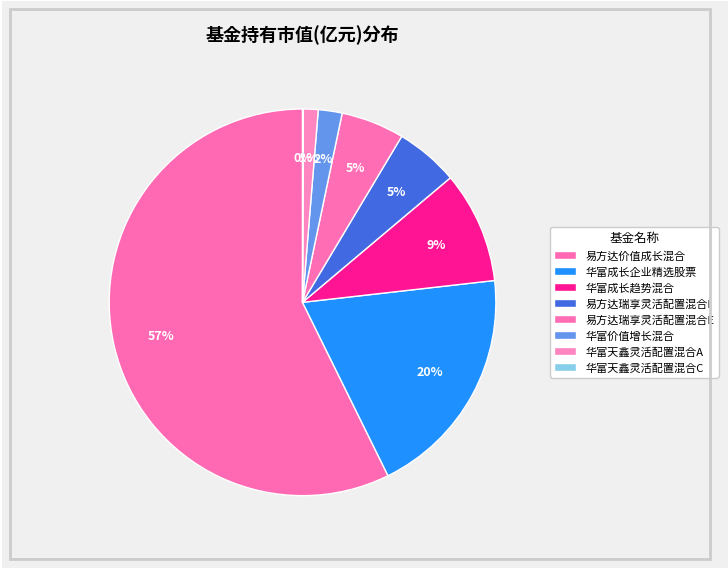

Do 易方达价值成长混合 and 华富天鑫灵活配置混合A together represent more than half of the pie?

Yes